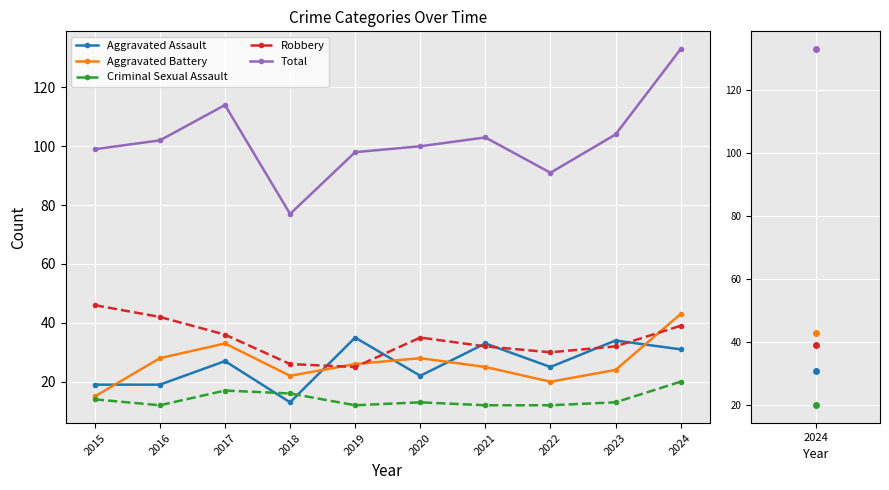

Count the number of data series in this chart.

5